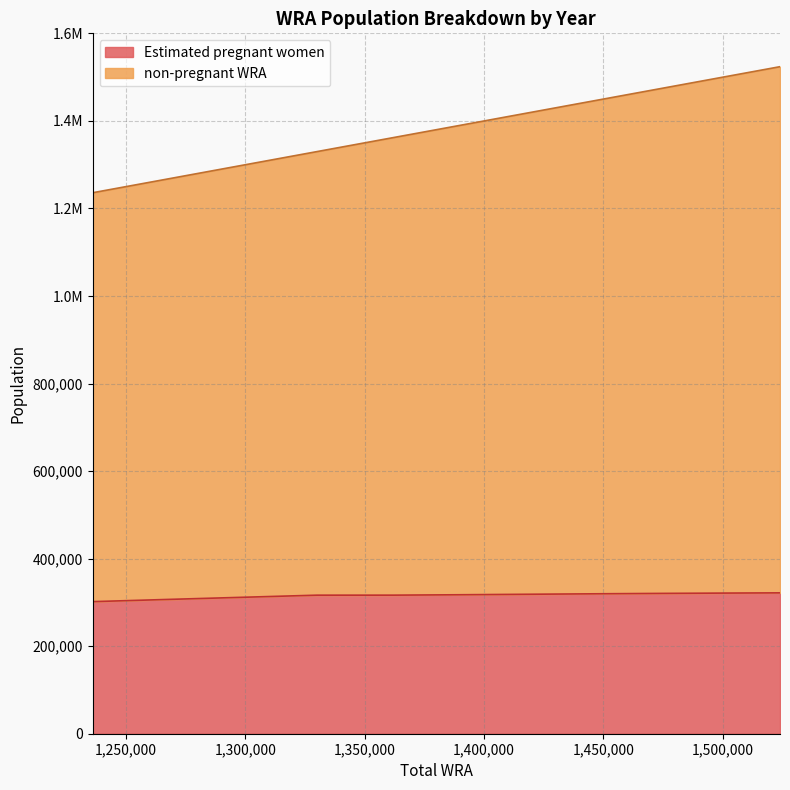

What is the sum of the Estimated pregnant women values at 1448000 and 1236000?

621498.4